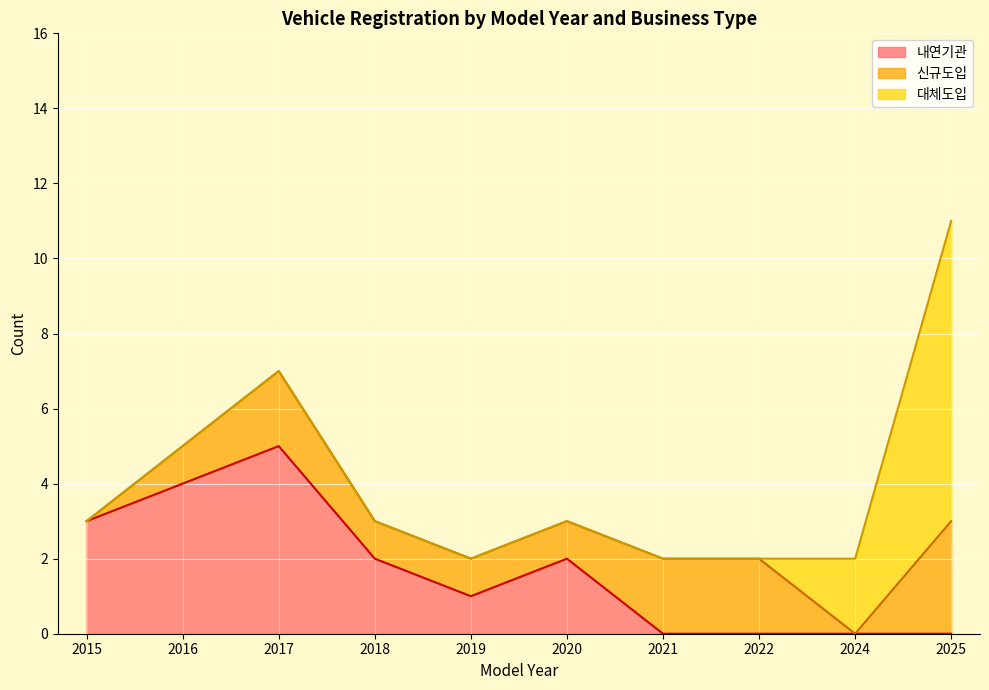

True or false: 대체도입 and 내연기관 intersect in this chart.

False